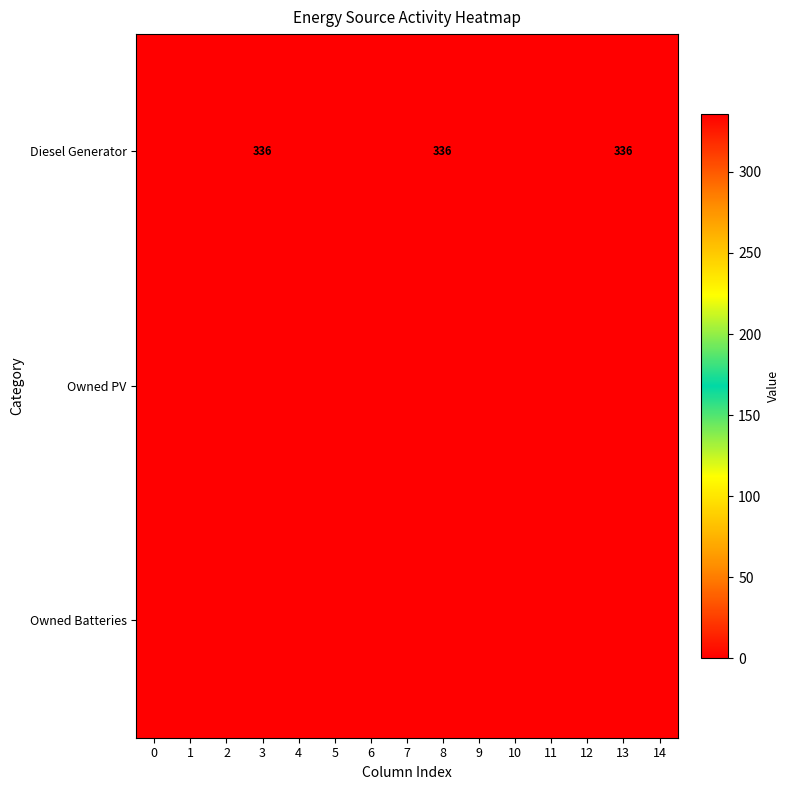

Rank the series at 4 from highest to lowest value.

Diesel Generator, Owned PV, Owned Batteries